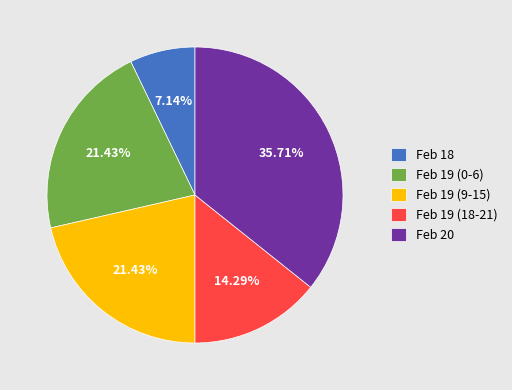

Does Feb 18 account for over 50% of the chart?

No